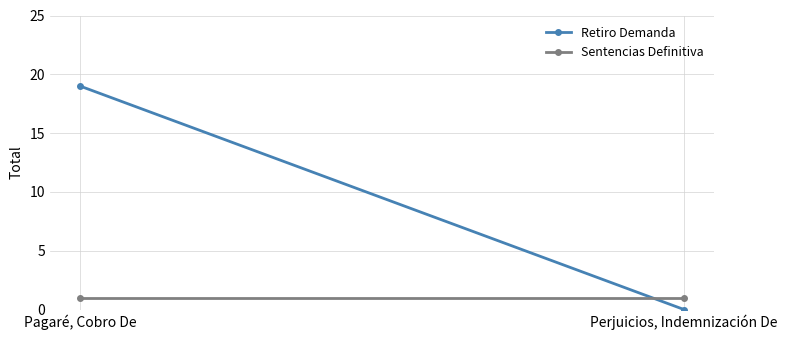

List the series in order of their peak value, lowest first.

Sentencias Definitiva, Retiro Demanda